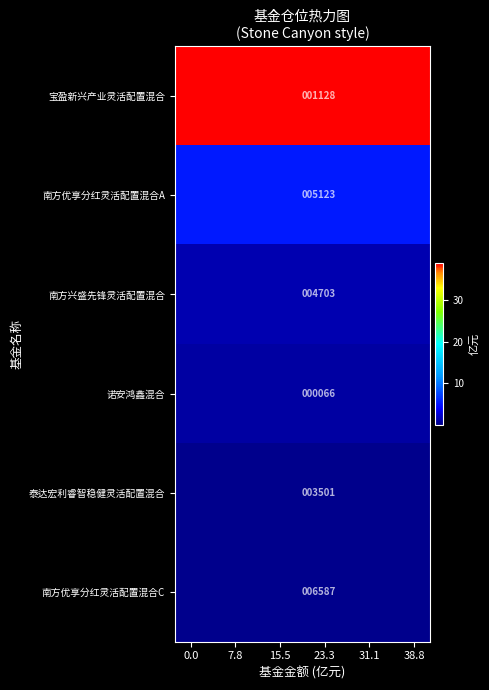

At how many categories does at least one series exceed 0?

8